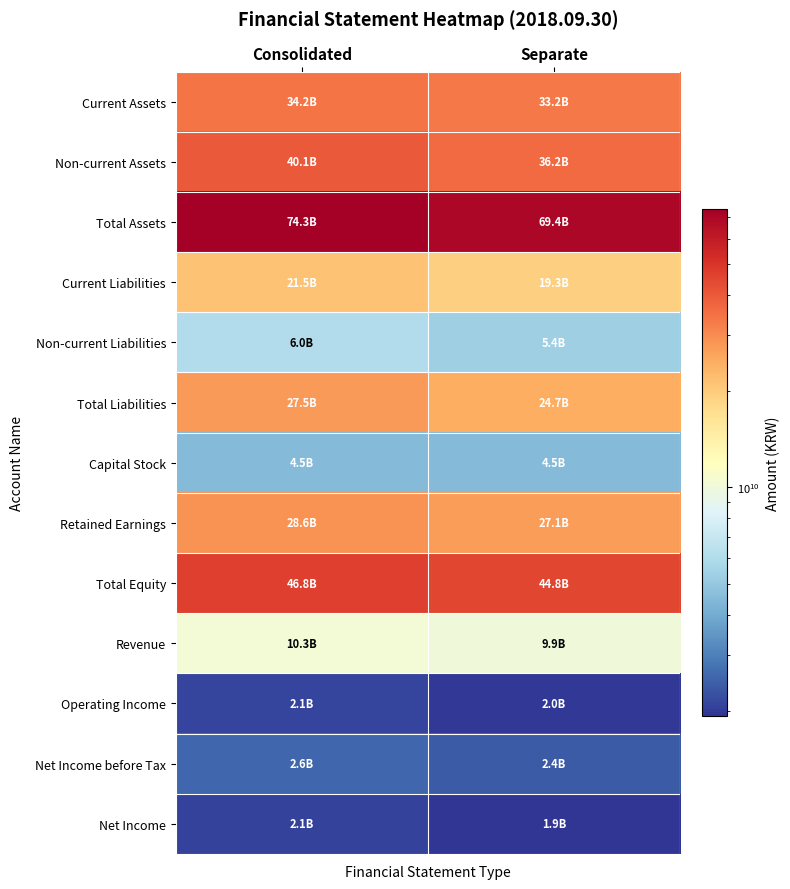

Reading right to left, extract all data points from this chart.

Current Assets: Separate=33203304862	Consolidated=34232779086
Non-current Assets: Separate=36217977232	Consolidated=40057682970
Total Assets: Separate=69421282094	Consolidated=74290462056
Current Liabilities: Separate=19298587195	Consolidated=21457361523
Non-current Liabilities: Separate=5368972590	Consolidated=6027901500
Total Liabilities: Separate=24667559785	Consolidated=27485263023
Capital Stock: Separate=4527027500	Consolidated=4527027500
Retained Earnings: Separate=27103034829	Consolidated=28621990153
Total Equity: Separate=44753722309	Consolidated=46805199033
Revenue: Separate=9939086324	Consolidated=10314733469
Operating Income: Separate=1976449677	Consolidated=2118780297
Net Income before Tax: Separate=2387702106	Consolidated=2578751604
Net Income: Separate=1922741528	Consolidated=2072143991